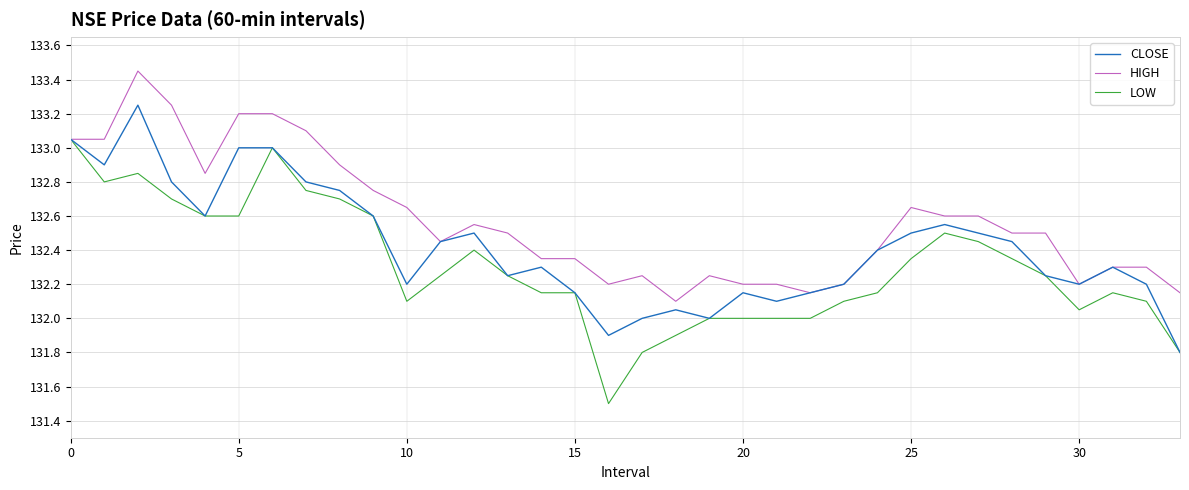

List the series in order of their overall mean, lowest first.

LOW, CLOSE, HIGH